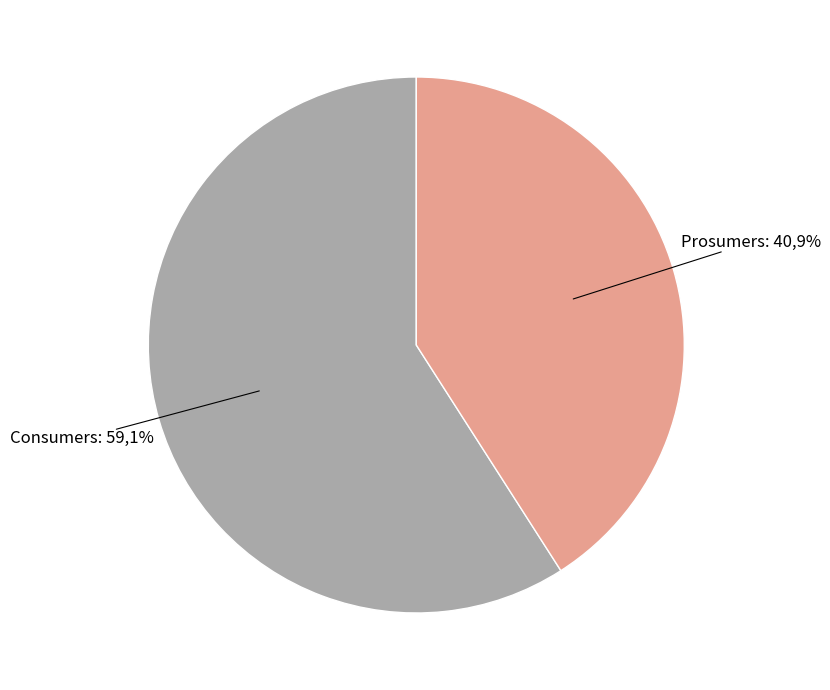

To the nearest percent, what is the difference between the largest and smallest slice percentages?

18%